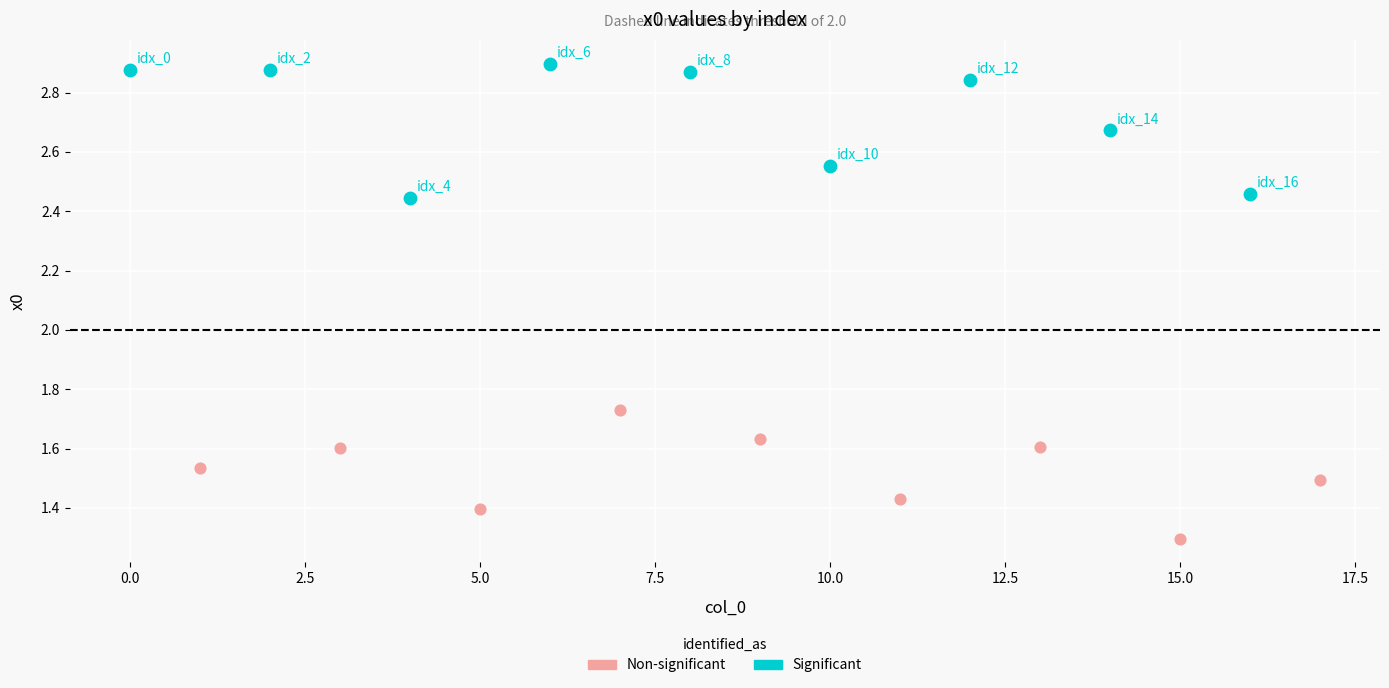

What are all the series names shown in the legend?

Non-significant, Significant